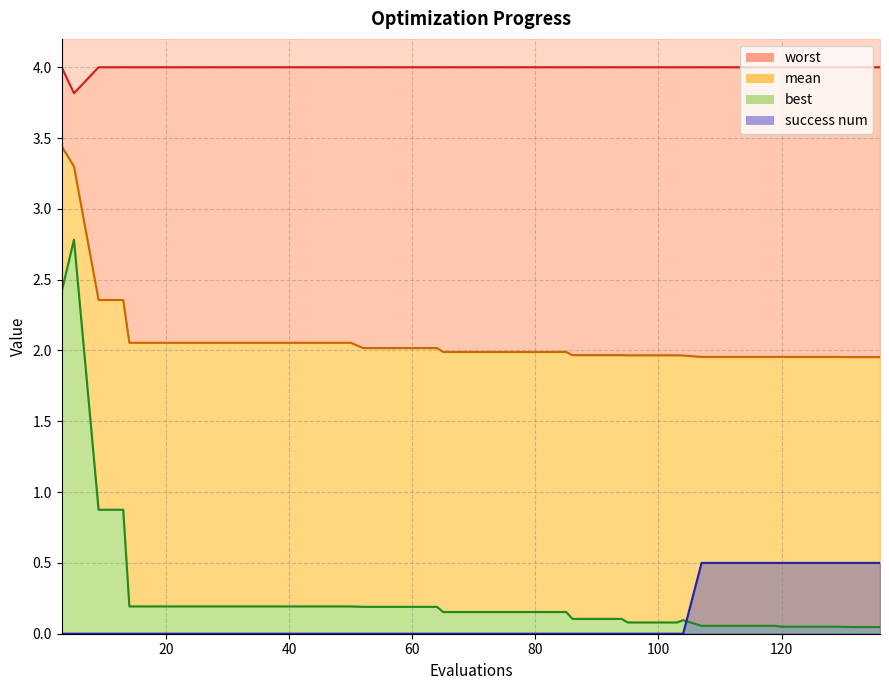

At how many categories does at least one series exceed 3?

40